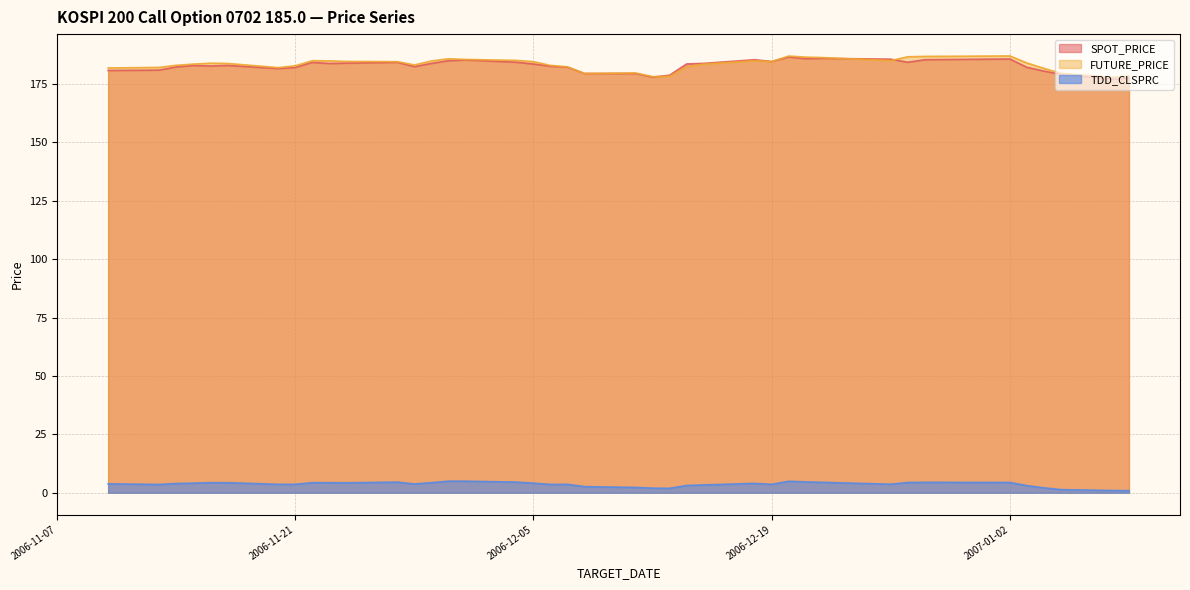

What is the difference between the TDD_CLSPRC values at 2006-12-26 and 2006-12-28?

0.8